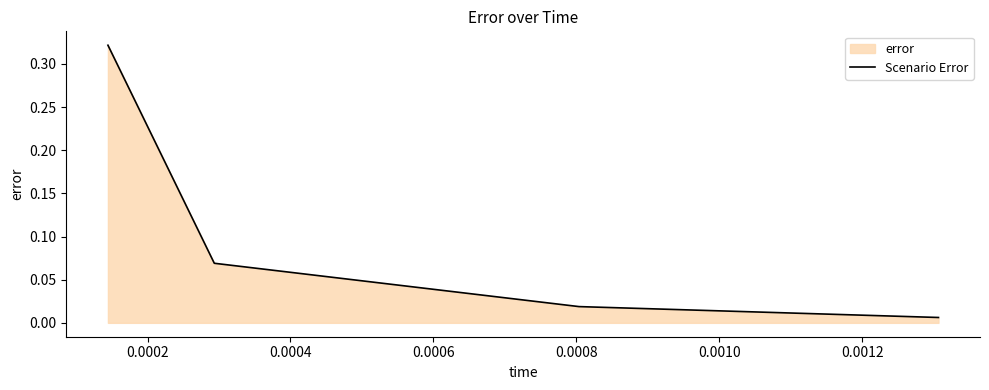

True or false: the data has more than 1 interior local peaks.

False